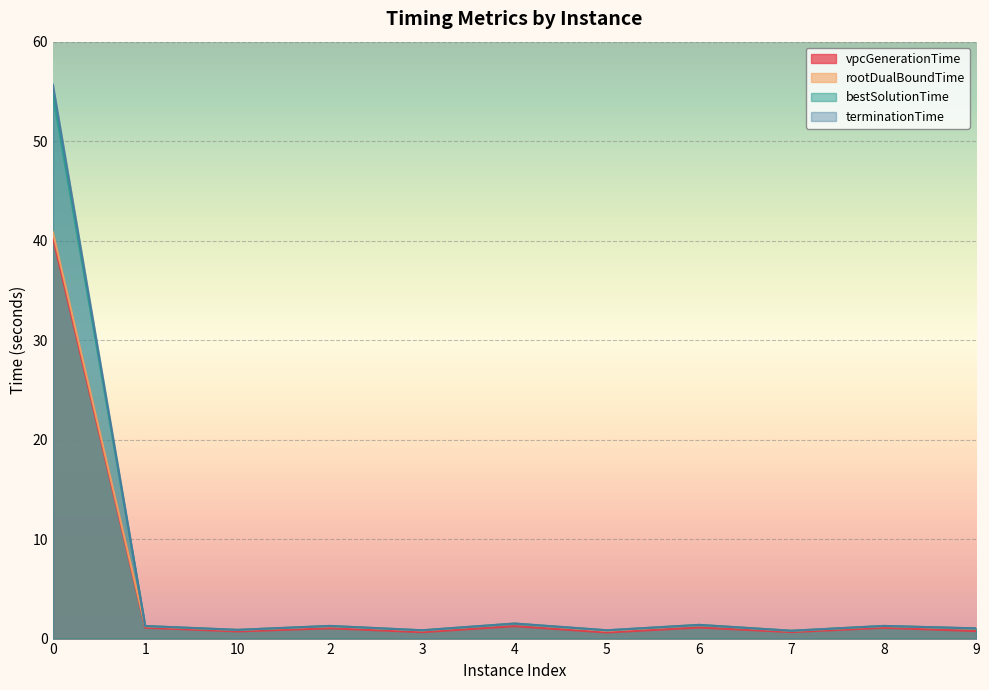

What position from the right is 7?

3